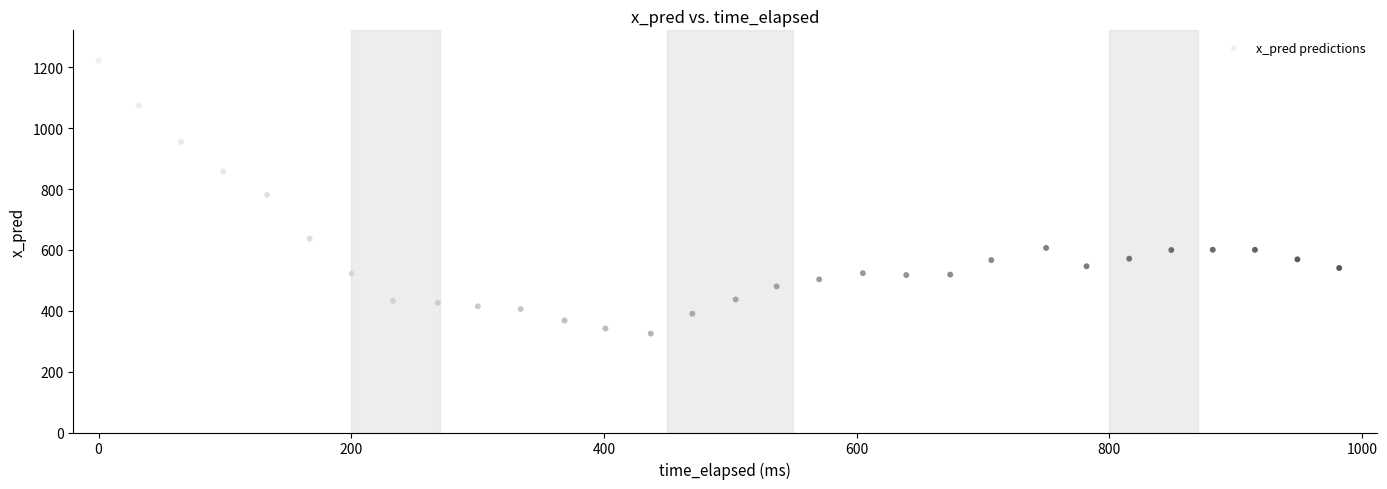

What is the range of X values (max minus min)?

982.0